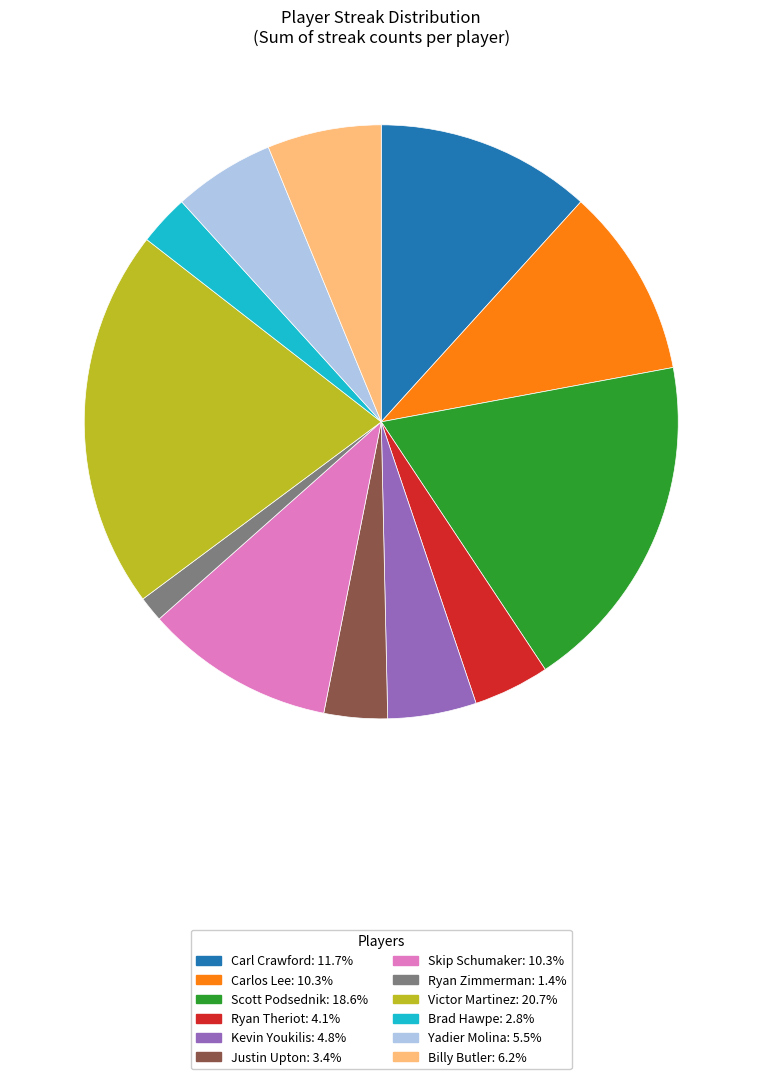

Does any single category account for the majority?

No